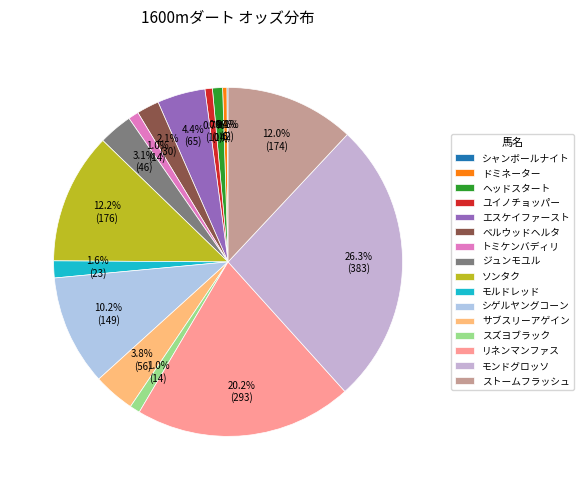

What percentage is the モルドレッド slice, to the nearest percent?

2%